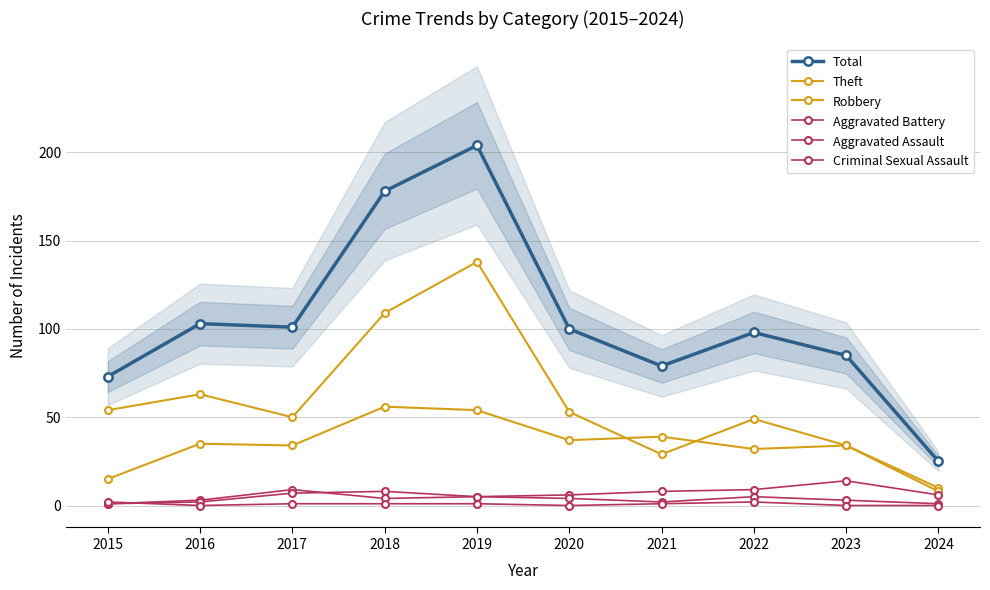

At which category is the sum across all series the highest?

2019